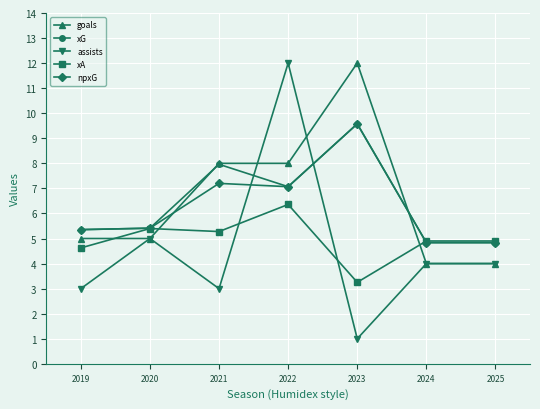

How many values in the npxG series exceed 5?

5